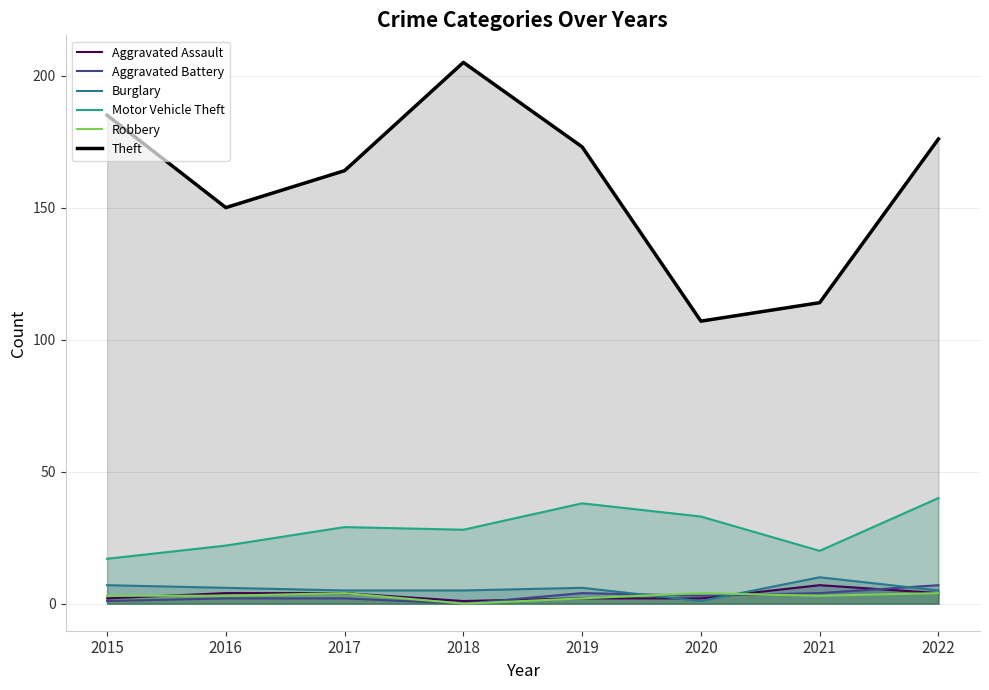

Reading right to left, extract all data points from this chart.

Aggravated Assault: 4	7	2	2	1	4	4	2
Aggravated Battery: 7	4	3	4	0	2	2	1
Burglary: 5	10	1	6	5	5	6	7
Motor Vehicle Theft: 40	20	33	38	28	29	22	17
Robbery: 4	3	4	2	0	4	3	3
Theft: 176	114	107	173	205	164	150	185